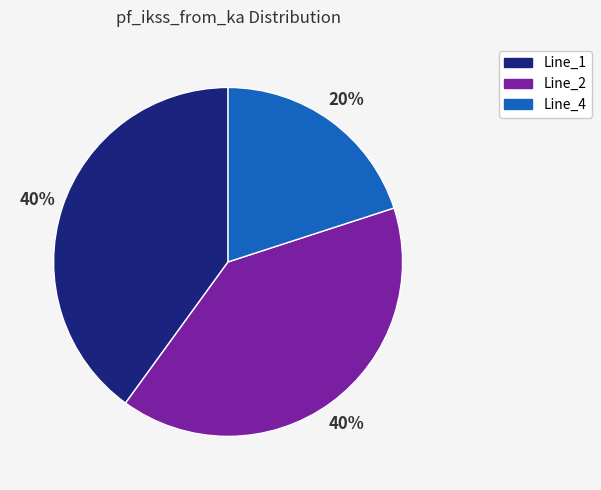

To the nearest percent, what is the difference between the largest and smallest slice percentages?

20%